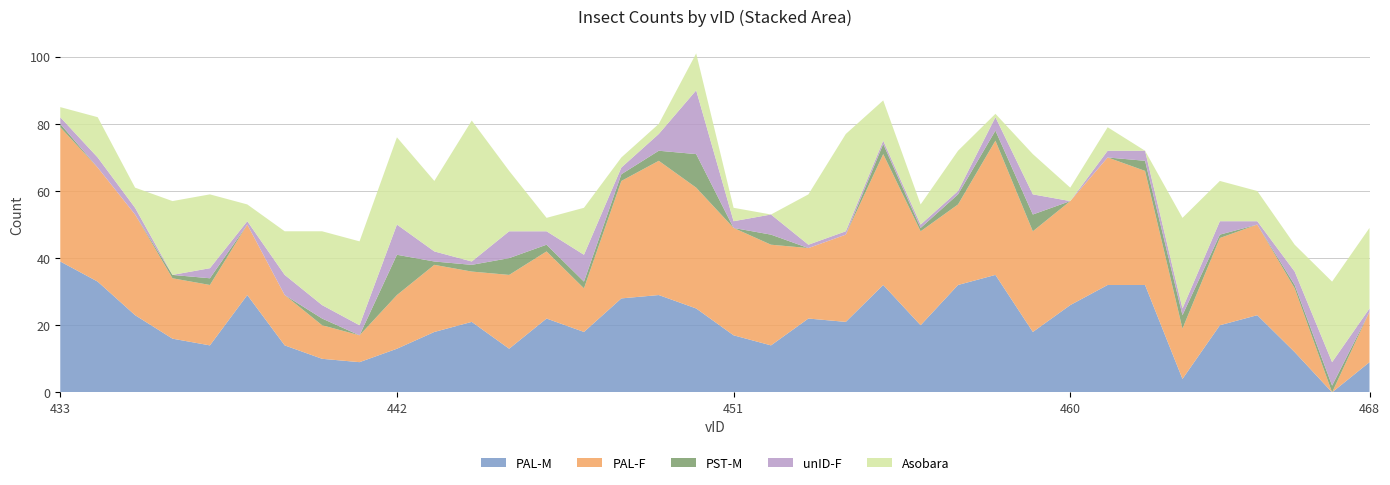

Reading left to right, list all the values displayed in this chart.

PAL-M: 39	33	23	16	14	29	14	10	9	13	18	21	13	22	18	28	29	25	17	14	22	21	32	20	32	35	18	26	32	32	4	20	23	12	0	9
PAL-F: 40	34	30	18	18	21	15	10	8	16	20	15	22	20	13	35	40	36	32	30	21	26	39	28	24	40	30	31	38	34	15	26	27	19	0	15
PST-M: 1	0	0	1	2	0	0	2	0	12	1	2	5	2	2	2	3	10	0	3	0	0	3	1	3	3	5	0	0	3	4	1	0	1	2	0
unID-F: 2	3	2	0	3	1	6	4	3	9	3	1	8	4	8	2	5	19	2	6	1	1	1	1	1	4	6	0	2	3	2	4	1	4	7	1
Asobara: 3	12	6	22	22	5	13	22	25	26	21	42	18	4	14	3	3	11	4	0	15	29	12	6	12	1	12	4	7	0	27	12	9	8	24	24